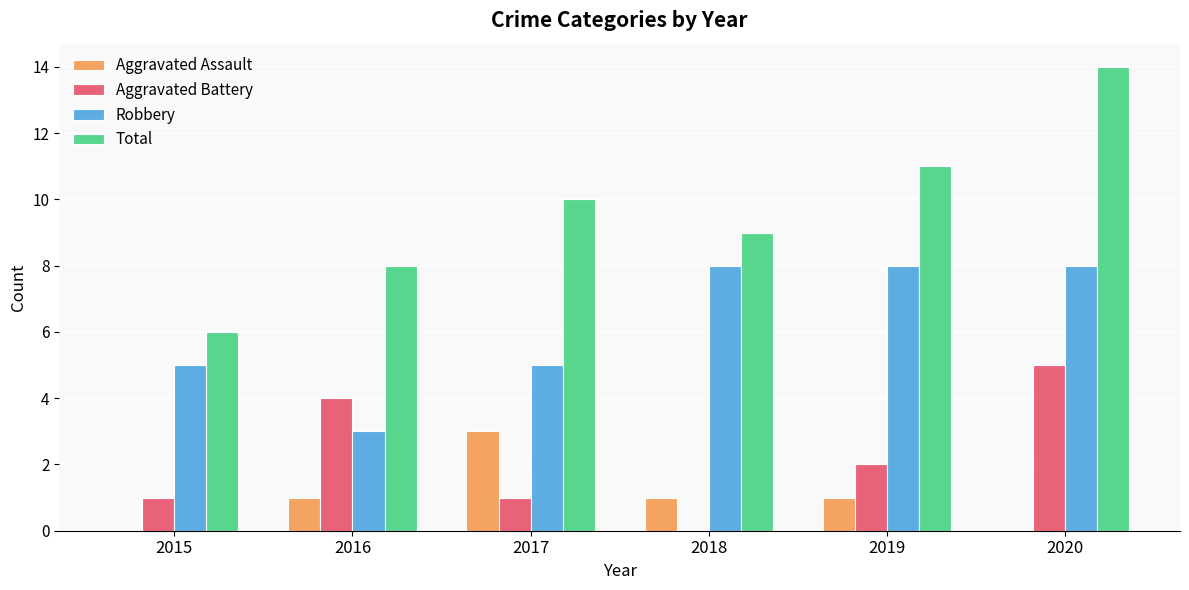

What is the sum of all Total values?

58